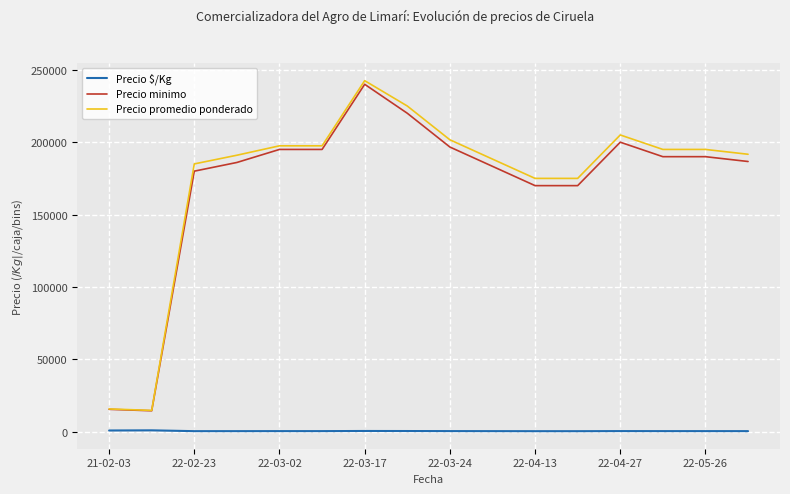

True or false: Precio minimo and Precio $/Kg cross at least once.

False